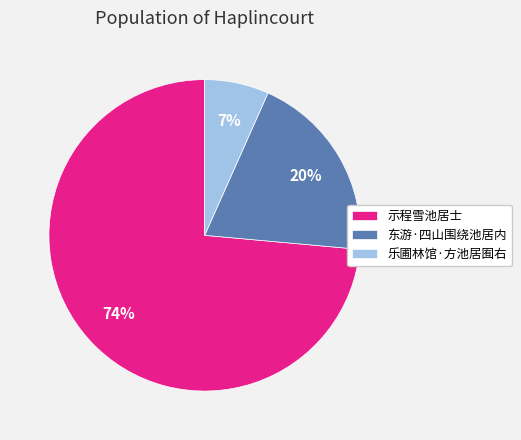

To the nearest percent, what portion does 乐圃林馆·方池居囿右 represent?

7%